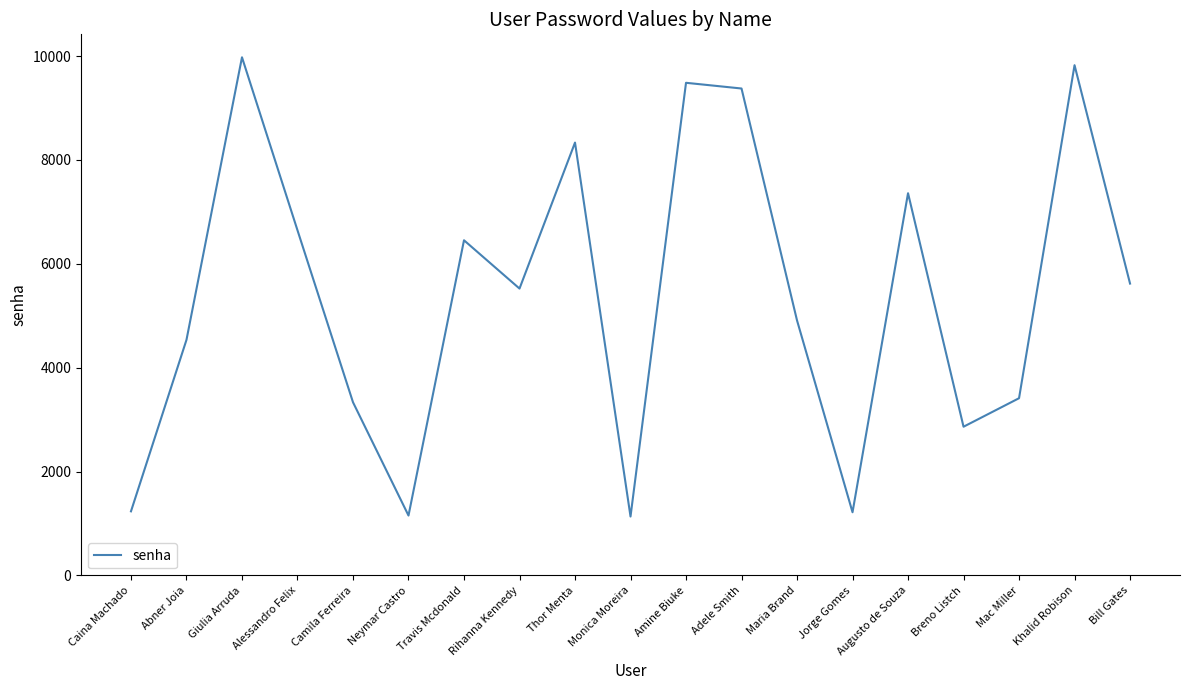

How many lines are shown in the chart?

1